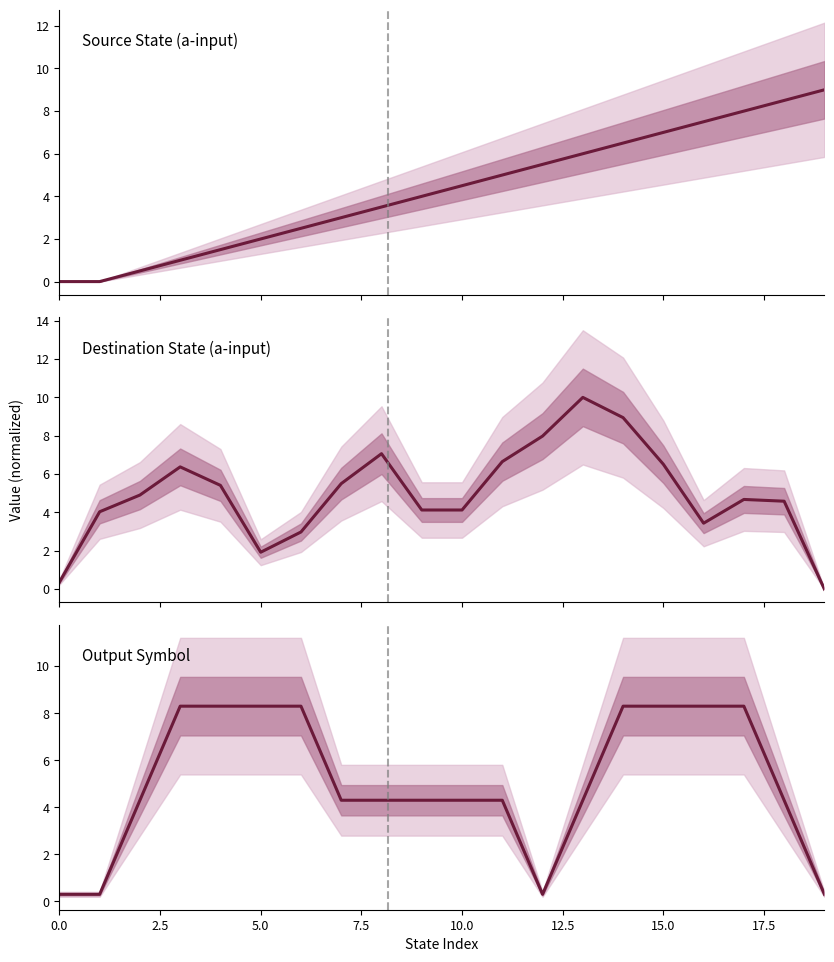

Is it true that Output Symbol equals 5.7 at 9?

False